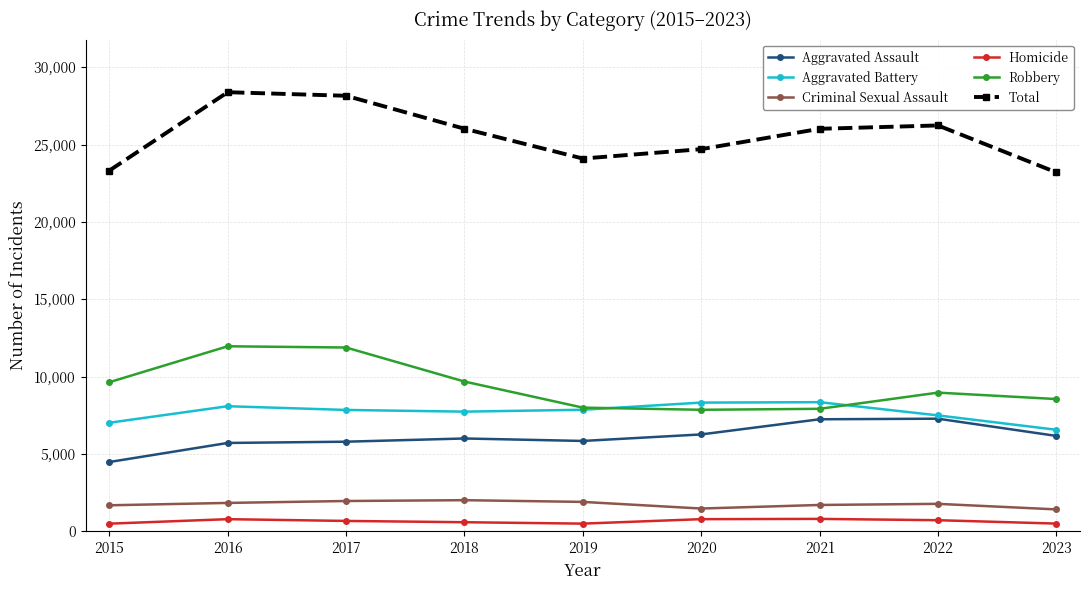

What is the highest value of the Total series?

28380